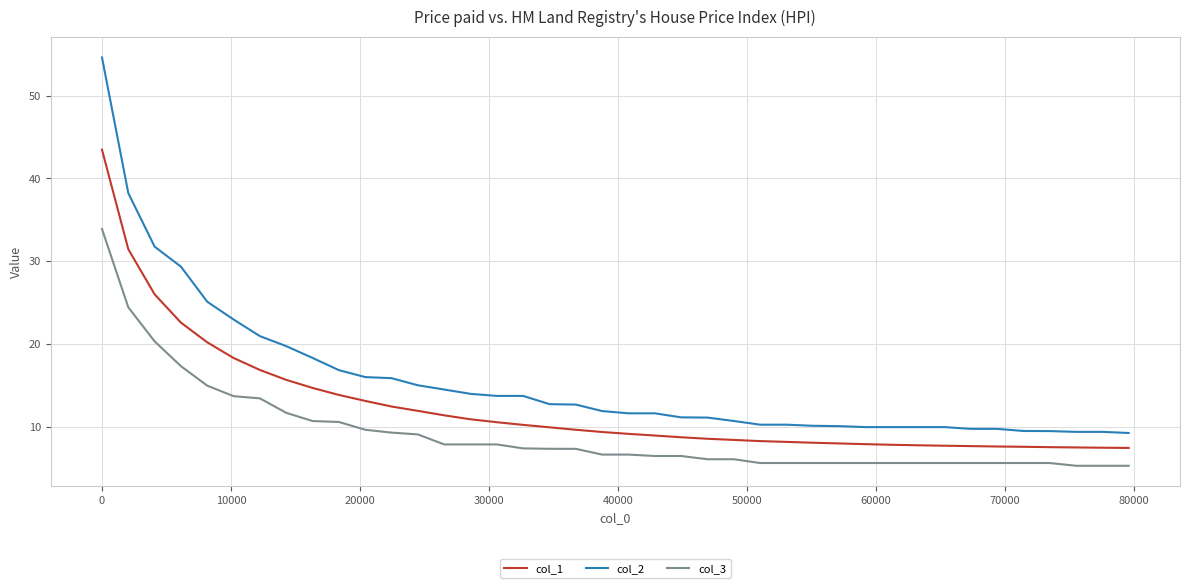

Rank the series by their average value, from lowest to highest.

col_3, col_1, col_2